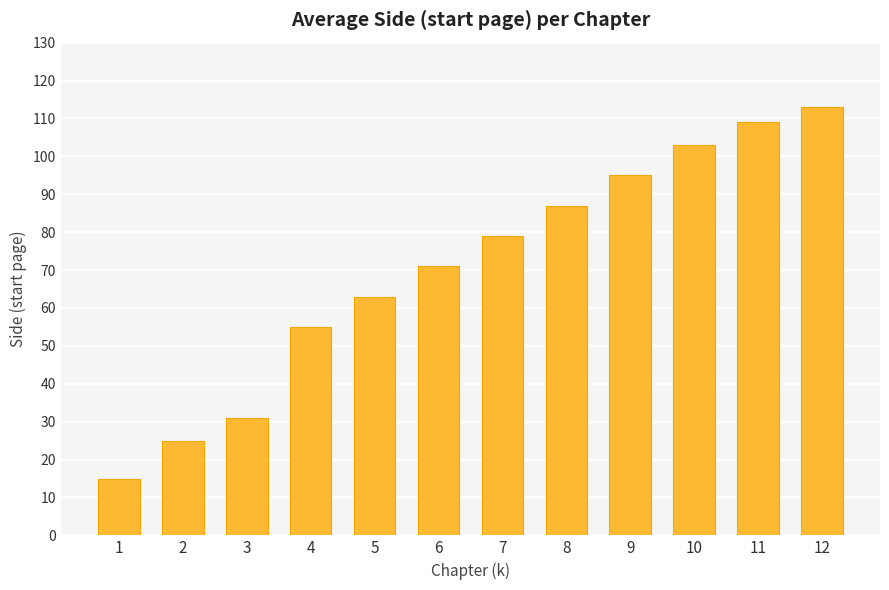

Between 9 and 12, which is larger?

12